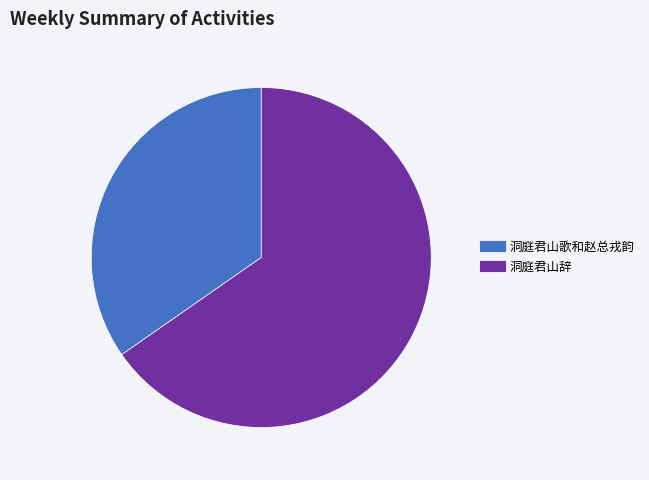

Is the sum of 洞庭君山辞 and 洞庭君山歌和赵总戎韵 greater than half?

Yes